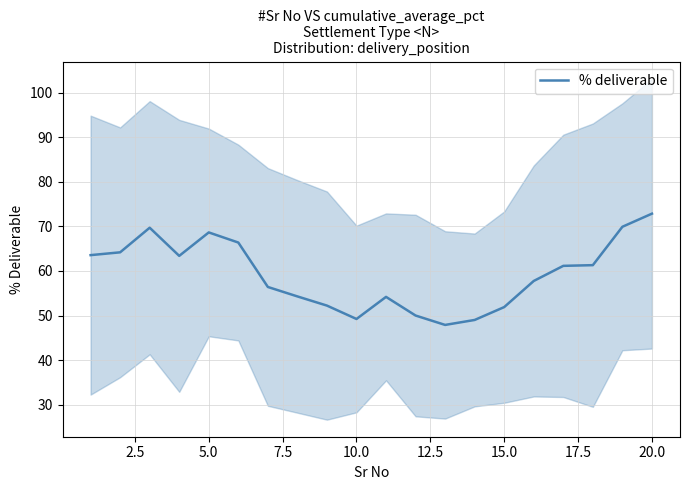

Is it true that % deliverable equals 68.7 at 5.0?

True